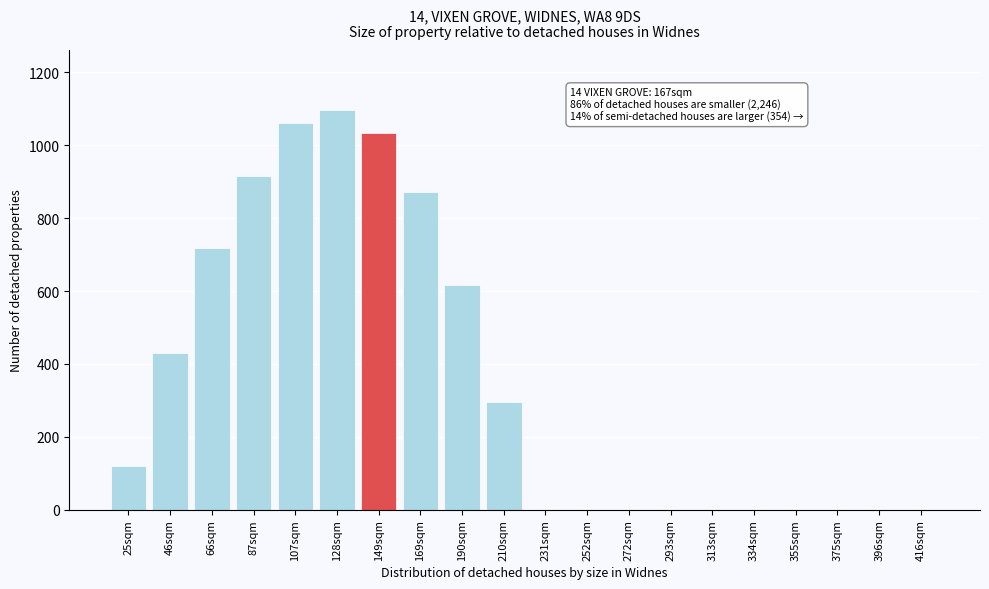

Reading left to right, extract all data points from this chart.

25sqm=120.6	46sqm=430.3	66sqm=716.9	87sqm=916.2	107sqm=1060.3	128sqm=1096.7	149sqm=1032.9	169sqm=870.6	190sqm=615.9	210sqm=294.5	231sqm=0.0	252sqm=0.0	272sqm=0.0	293sqm=0.0	313sqm=0.0	334sqm=0.0	355sqm=0.0	375sqm=0.0	396sqm=0.0	416sqm=0.0